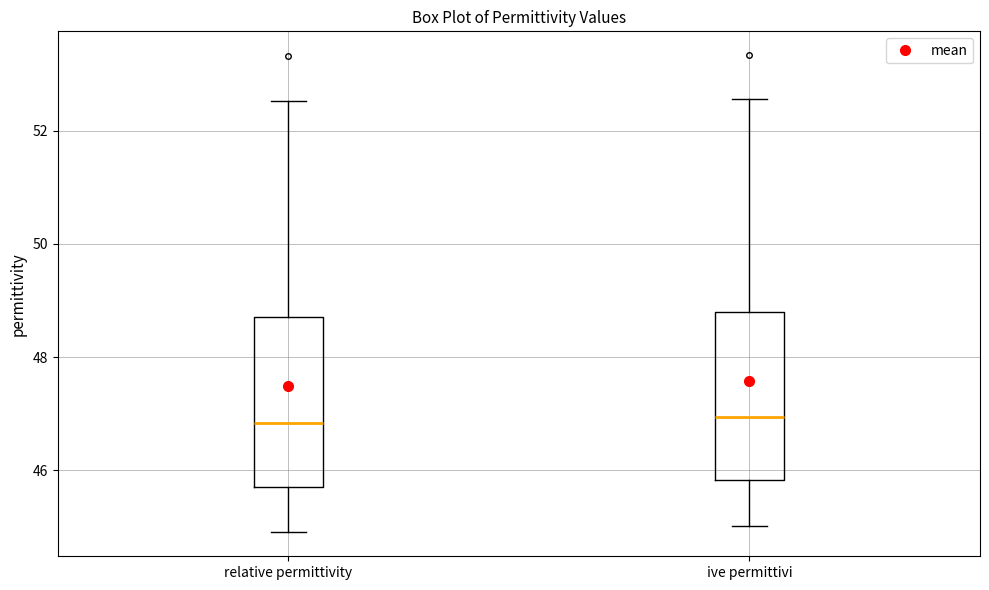

Reading left to right, read every box against the y-axis: the position of its median line, the range the box covers, and the ends of its whiskers. The values are not printed on the chart, so give them approximately, as read against the axis.

relative permittivity: median 46.8, box 45.8 to 48.8, whiskers 45.0 to 52.6
ive permittivi: median 47.0, box 45.8 to 48.8, whiskers 45.0 to 52.6